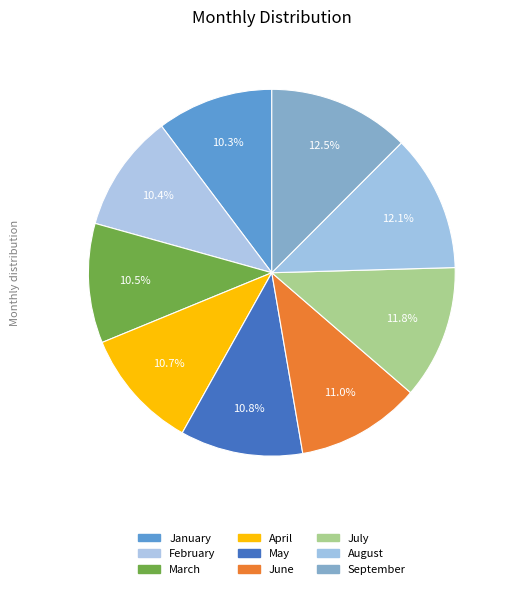

How many slices are in this pie chart?

9